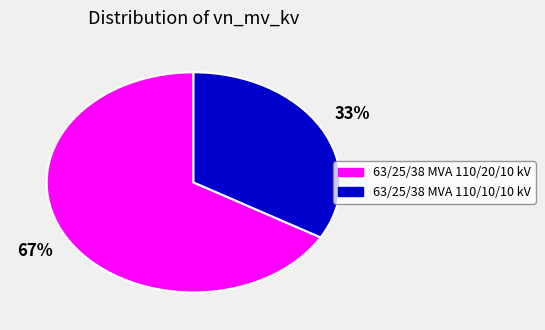

How many slices are in this pie chart?

2